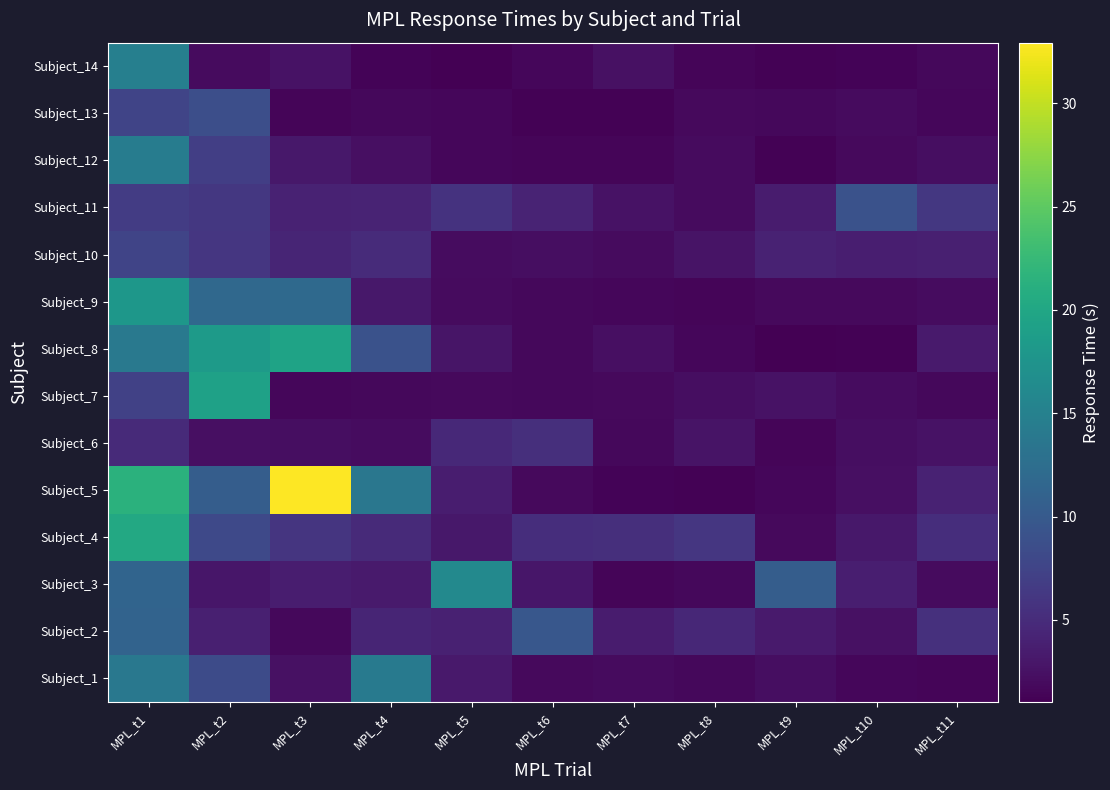

Reading left to right, what are all the values shown in this chart?

Subject_1: MPL_t1=13.8	MPL_t2=8.4	MPL_t3=2.5	MPL_t4=14.2	MPL_t5=3.2	MPL_t6=1.9	MPL_t7=2.0	MPL_t8=1.7	MPL_t9=2.3	MPL_t10=1.6	MPL_t11=1.5
Subject_2: MPL_t1=11.2	MPL_t2=3.8	MPL_t3=1.7	MPL_t4=4.4	MPL_t5=4.0	MPL_t6=9.6	MPL_t7=3.5	MPL_t8=4.5	MPL_t9=3.4	MPL_t10=2.5	MPL_t11=5.4
Subject_3: MPL_t1=11.3	MPL_t2=2.9	MPL_t3=3.6	MPL_t4=3.3	MPL_t5=16.0	MPL_t6=3.0	MPL_t7=1.5	MPL_t8=1.7	MPL_t9=10.5	MPL_t10=3.7	MPL_t11=2.0
Subject_4: MPL_t1=20.2	MPL_t2=8.0	MPL_t3=5.9	MPL_t4=4.8	MPL_t5=3.1	MPL_t6=5.2	MPL_t7=5.3	MPL_t8=6.1	MPL_t9=1.8	MPL_t10=3.1	MPL_t11=5.3
Subject_5: MPL_t1=21.5	MPL_t2=10.5	MPL_t3=32.9	MPL_t4=13.7	MPL_t5=3.6	MPL_t6=1.9	MPL_t7=1.4	MPL_t8=1.2	MPL_t9=1.6	MPL_t10=2.3	MPL_t11=4.0
Subject_6: MPL_t1=4.8	MPL_t2=2.3	MPL_t3=2.2	MPL_t4=2.1	MPL_t5=4.8	MPL_t6=5.3	MPL_t7=1.7	MPL_t8=2.7	MPL_t9=1.5	MPL_t10=2.2	MPL_t11=2.5
Subject_7: MPL_t1=7.2	MPL_t2=19.3	MPL_t3=1.6	MPL_t4=1.7	MPL_t5=1.8	MPL_t6=1.7	MPL_t7=1.9	MPL_t8=2.2	MPL_t9=2.6	MPL_t10=2.1	MPL_t11=1.8
Subject_8: MPL_t1=13.9	MPL_t2=18.4	MPL_t3=19.5	MPL_t4=9.0	MPL_t5=2.8	MPL_t6=1.7	MPL_t7=2.3	MPL_t8=1.6	MPL_t9=1.1	MPL_t10=1.2	MPL_t11=3.3
Subject_9: MPL_t1=17.9	MPL_t2=11.8	MPL_t3=11.9	MPL_t4=3.1	MPL_t5=2.0	MPL_t6=1.7	MPL_t7=1.6	MPL_t8=1.5	MPL_t9=1.8	MPL_t10=1.8	MPL_t11=2.1
Subject_10: MPL_t1=7.5	MPL_t2=6.1	MPL_t3=4.3	MPL_t4=5.0	MPL_t5=2.1	MPL_t6=2.2	MPL_t7=2.0	MPL_t8=2.7	MPL_t9=4.0	MPL_t10=3.7	MPL_t11=3.9
Subject_11: MPL_t1=6.7	MPL_t2=6.2	MPL_t3=4.1	MPL_t4=4.2	MPL_t5=5.7	MPL_t6=4.2	MPL_t7=2.5	MPL_t8=2.0	MPL_t9=3.4	MPL_t10=9.1	MPL_t11=6.2
Subject_12: MPL_t1=14.5	MPL_t2=6.9	MPL_t3=3.1	MPL_t4=2.4	MPL_t5=1.6	MPL_t6=1.5	MPL_t7=1.4	MPL_t8=2.0	MPL_t9=1.2	MPL_t10=1.8	MPL_t11=2.2
Subject_13: MPL_t1=7.6	MPL_t2=8.7	MPL_t3=1.5	MPL_t4=1.8	MPL_t5=1.6	MPL_t6=1.2	MPL_t7=1.2	MPL_t8=1.8	MPL_t9=1.7	MPL_t10=1.9	MPL_t11=1.6
Subject_14: MPL_t1=14.8	MPL_t2=1.9	MPL_t3=2.5	MPL_t4=1.4	MPL_t5=1.0	MPL_t6=1.5	MPL_t7=2.4	MPL_t8=1.5	MPL_t9=1.2	MPL_t10=1.3	MPL_t11=1.8